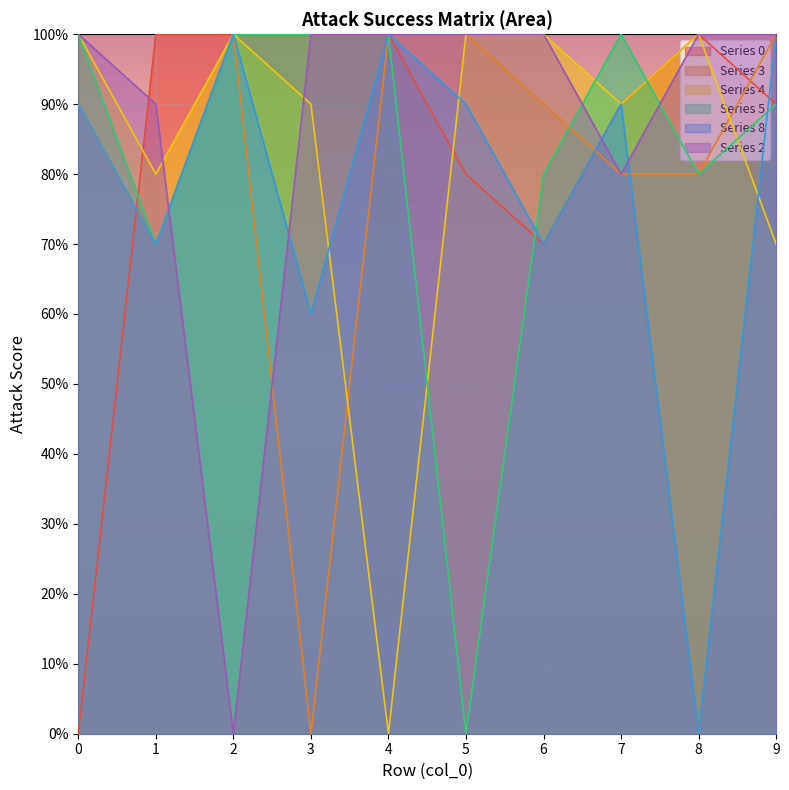

At 9, list the series in order from largest to smallest.

3, 8, 2, 0, 5, 4